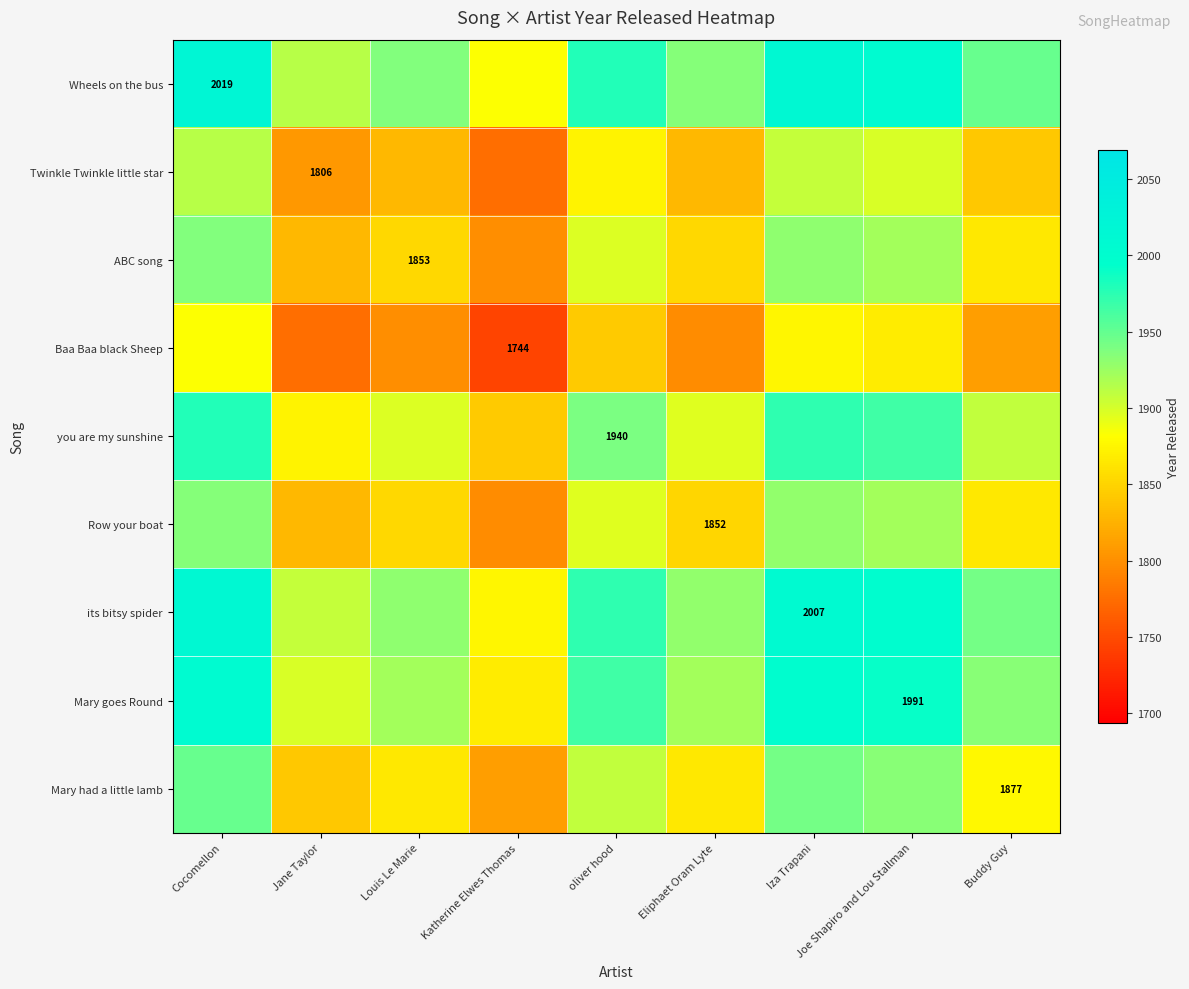

The value of ABC song at Louis Le Marie is 3043.1. True or false?

False